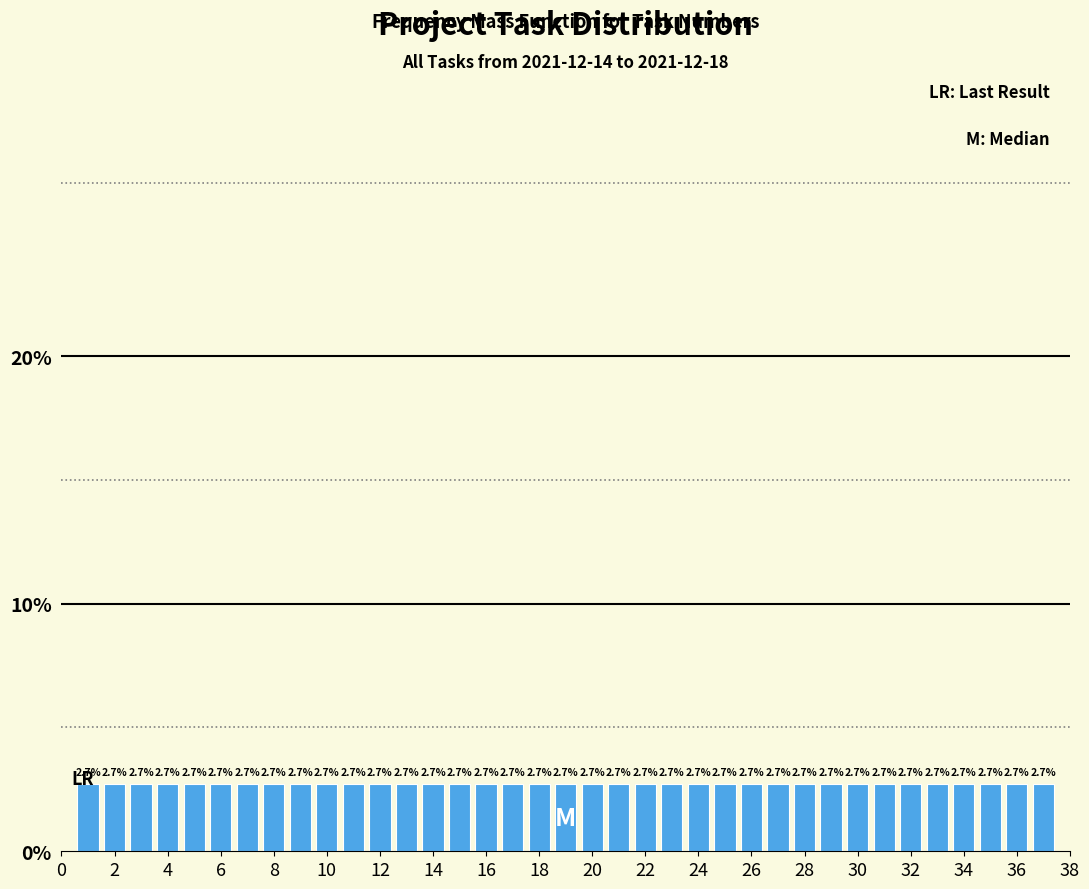

How tall is the bar that spans 10.5 to 11.5 on the x-axis? The bar edges are not printed on the chart, so give them approximately, as read against the axis.

2.7